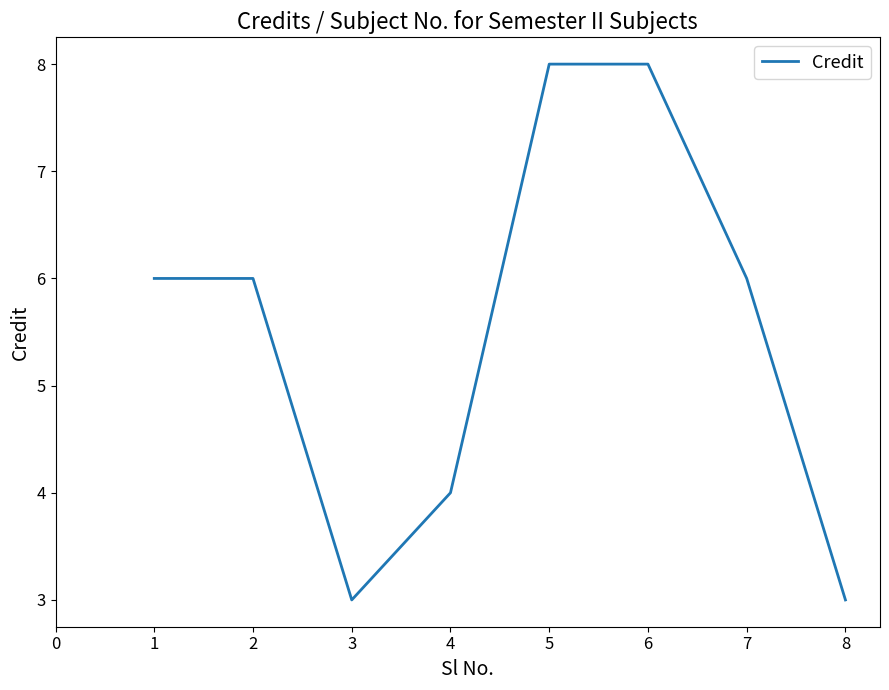

The value at 8 is 1. True or false?

False